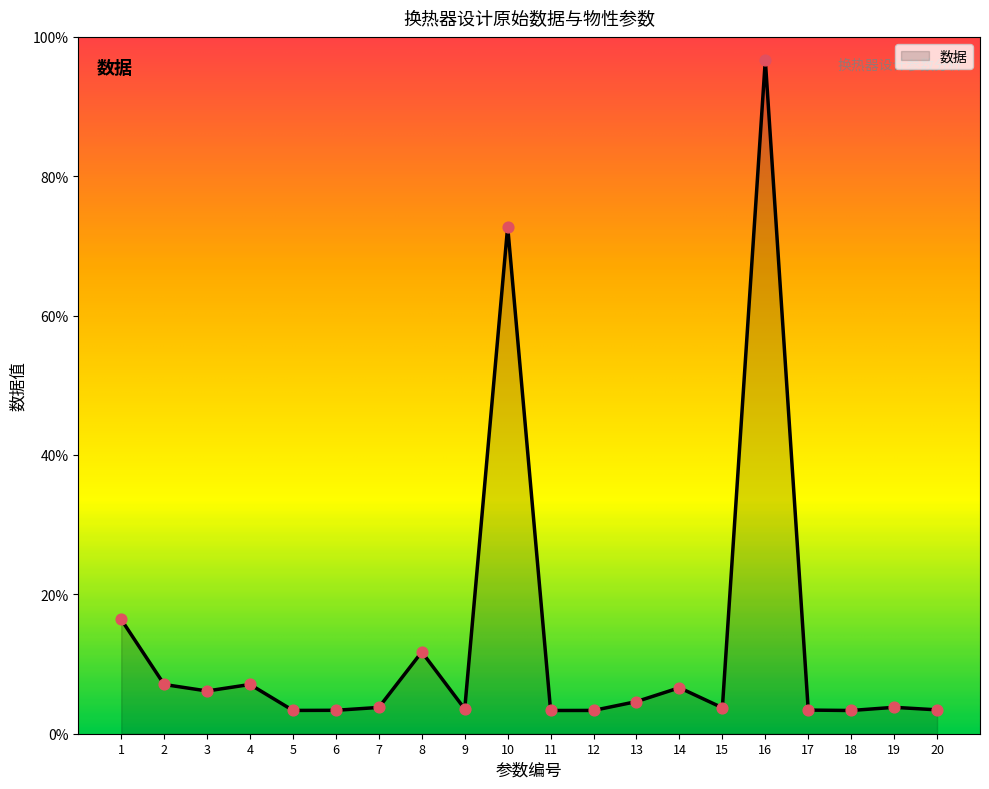

Between 7 and 6, which is larger?

7